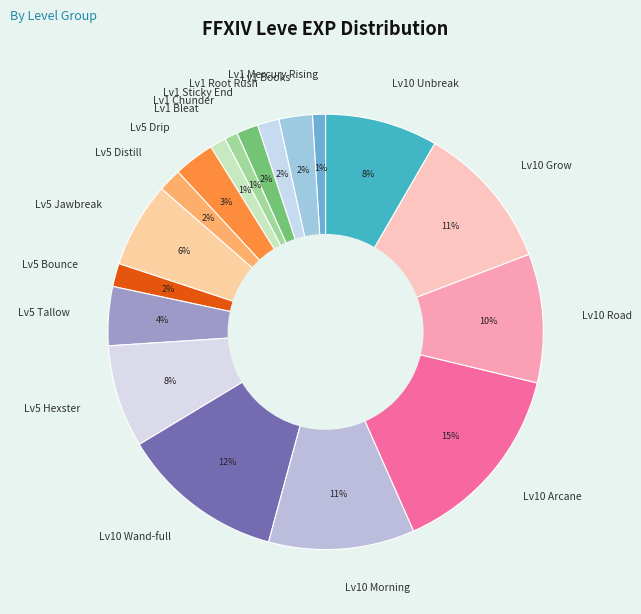

Which has a higher value, Lv1 Books or Lv10 Morning?

Lv10 Morning